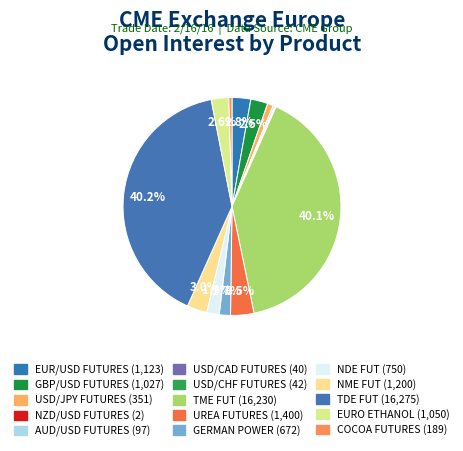

Does any single category account for the majority?

No